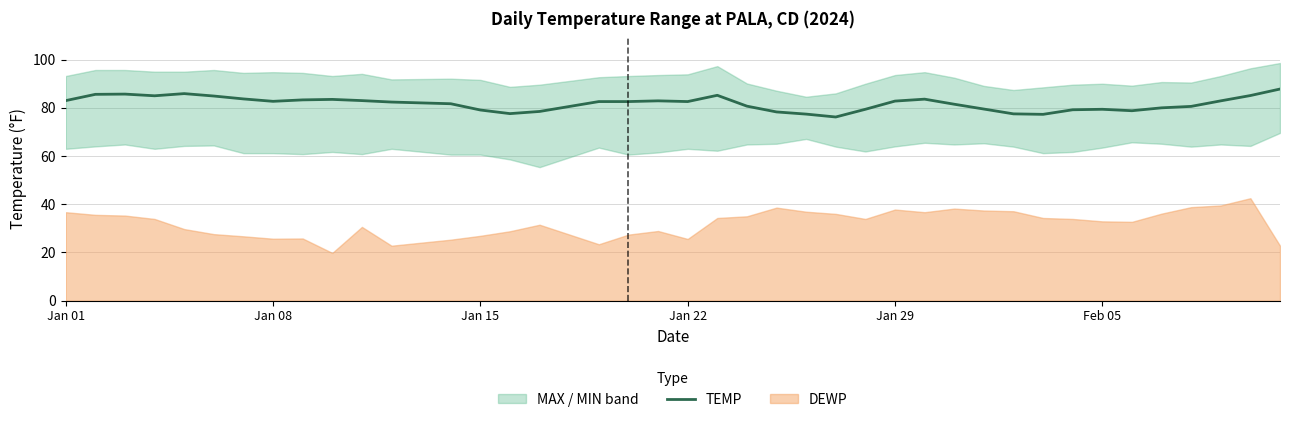

Is it true that TEMP equals 141.1 at Jan 22?

False